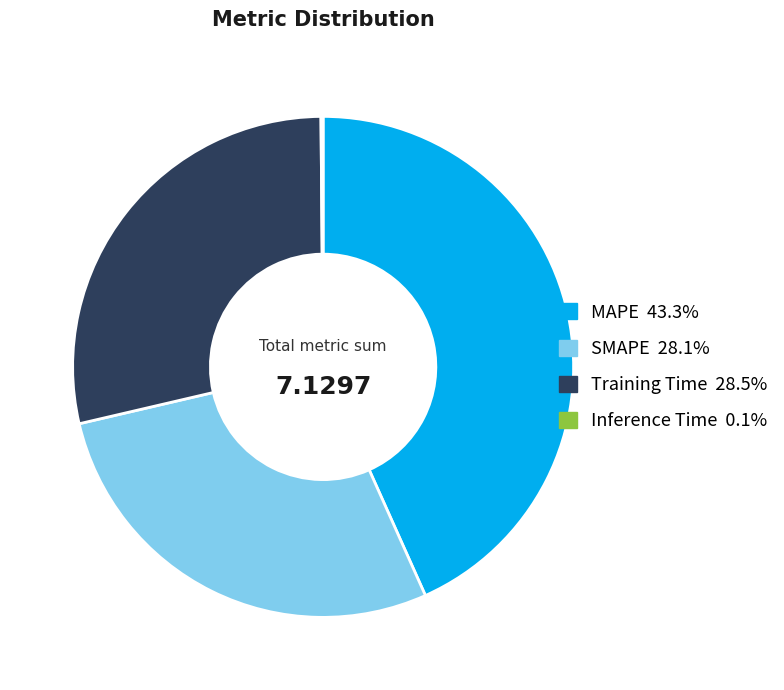

Is there a majority slice in this chart?

No